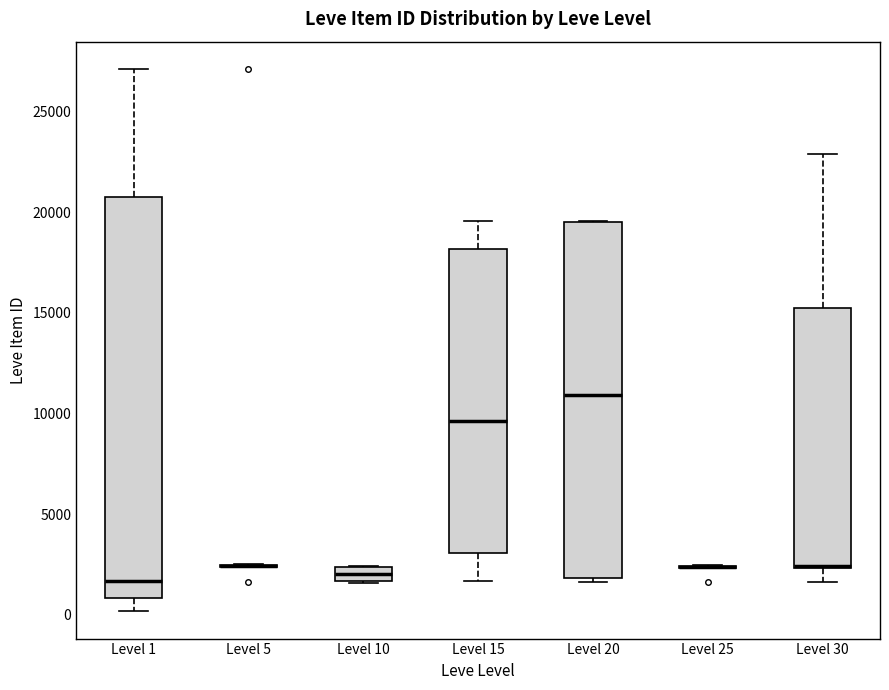

Comparing the boxes themselves (not the whiskers), which one is the tallest?

Level 1